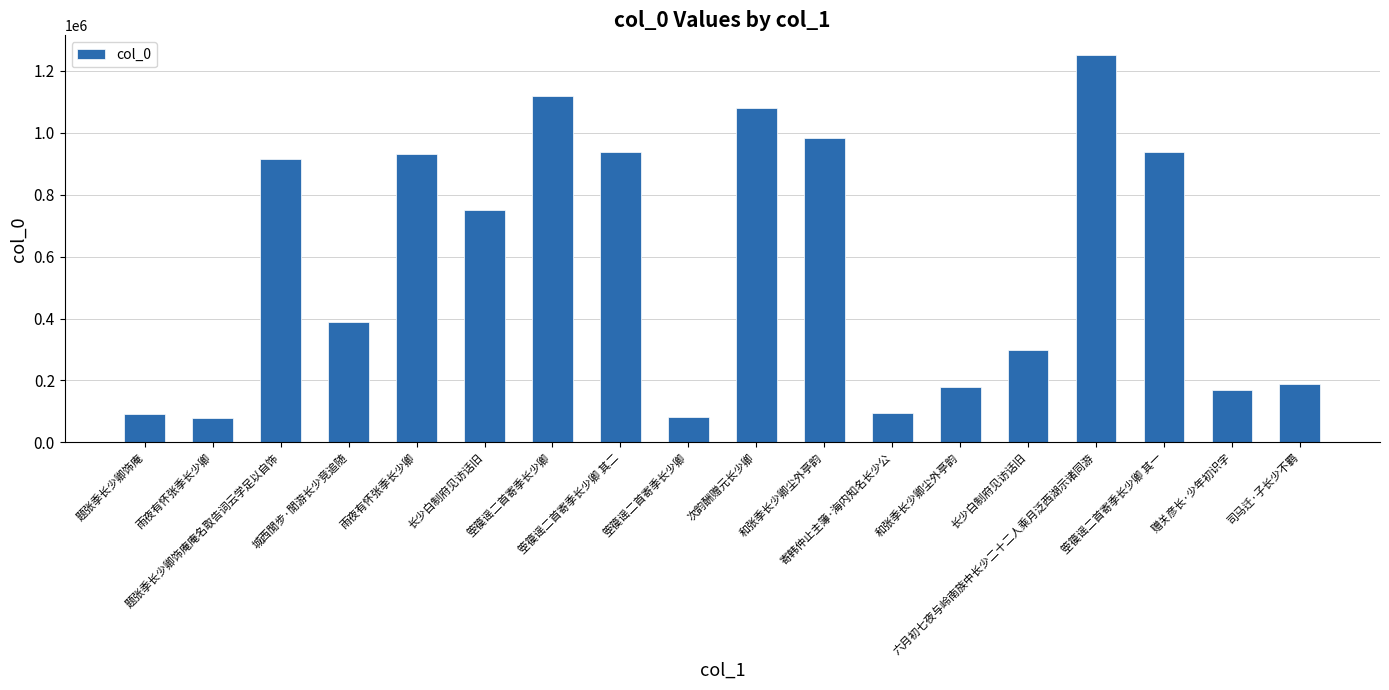

How many data points does each series have?

18